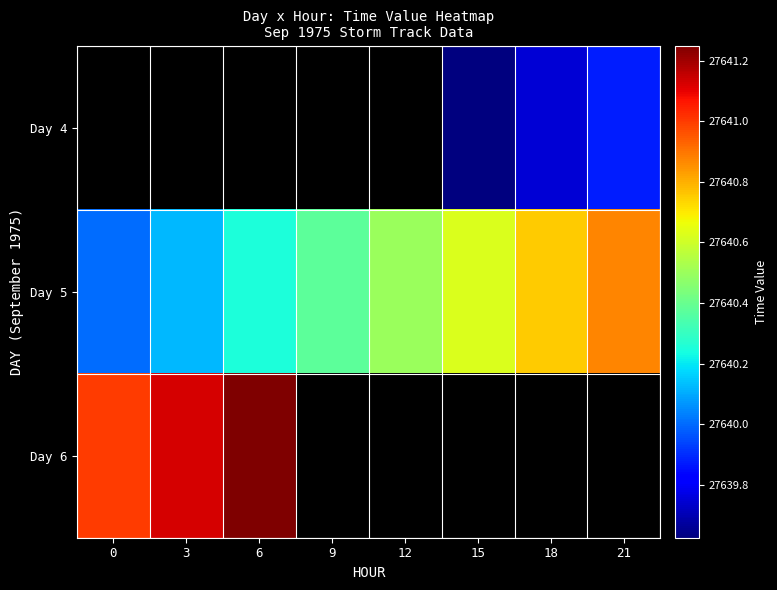

Rank the series by their average value, from lowest to highest.

Day 4, Day 5, Day 6